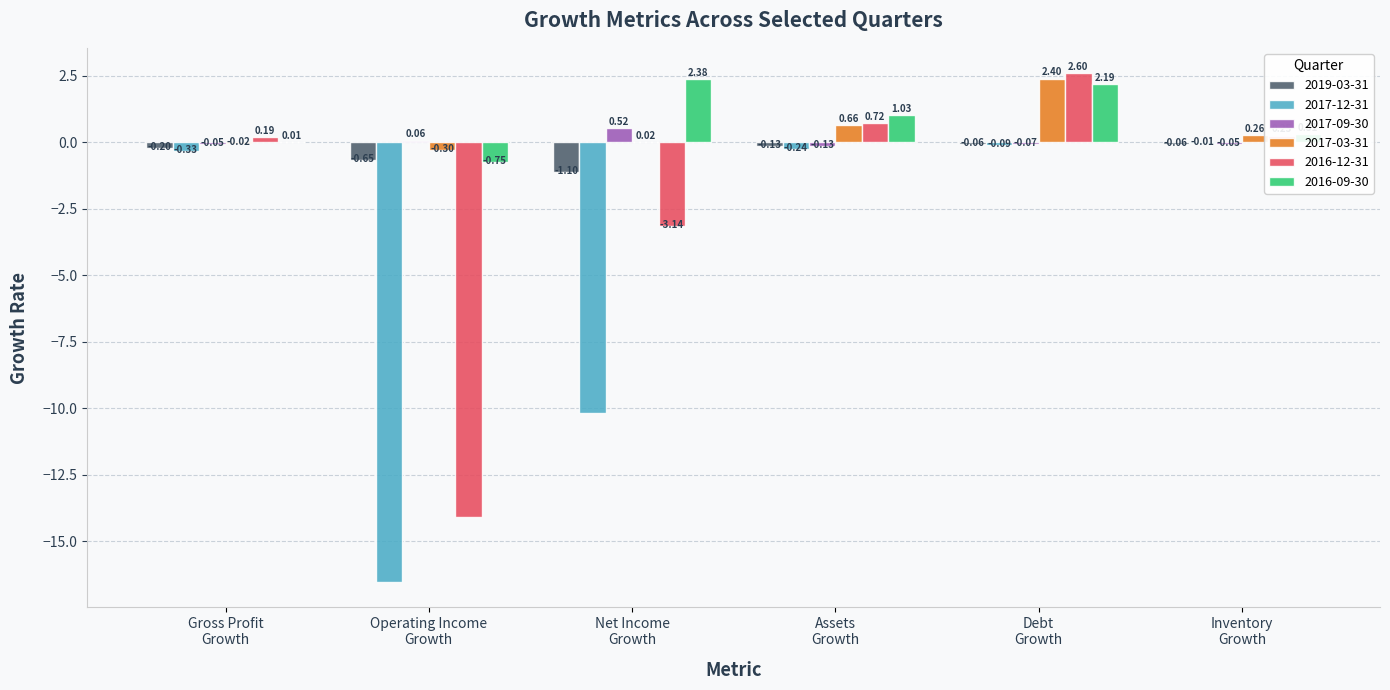

What is the sum of all 2019-03-31 values?

-2.2